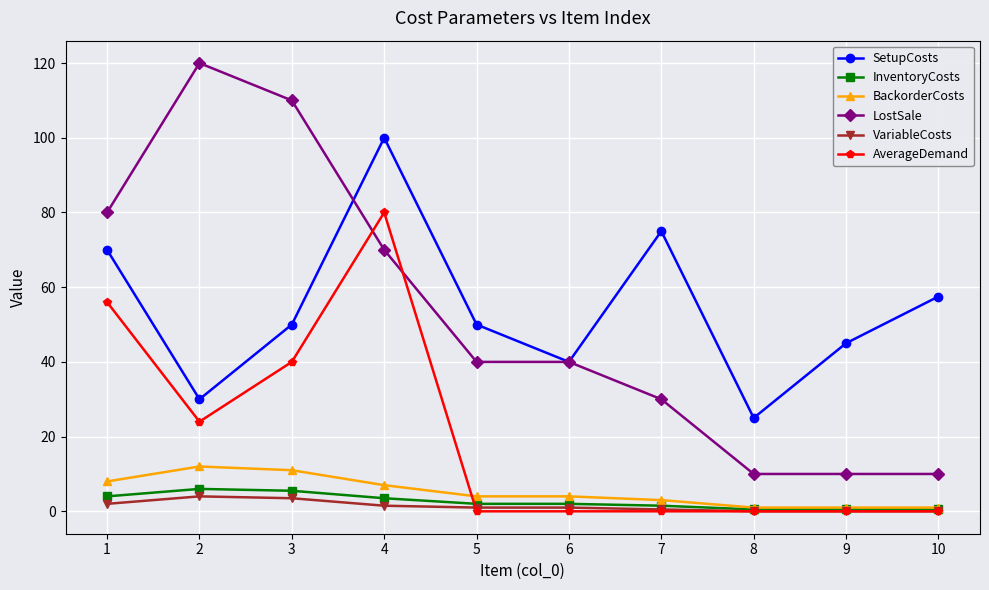

Which series has the largest range (max minus min)?

LostSale